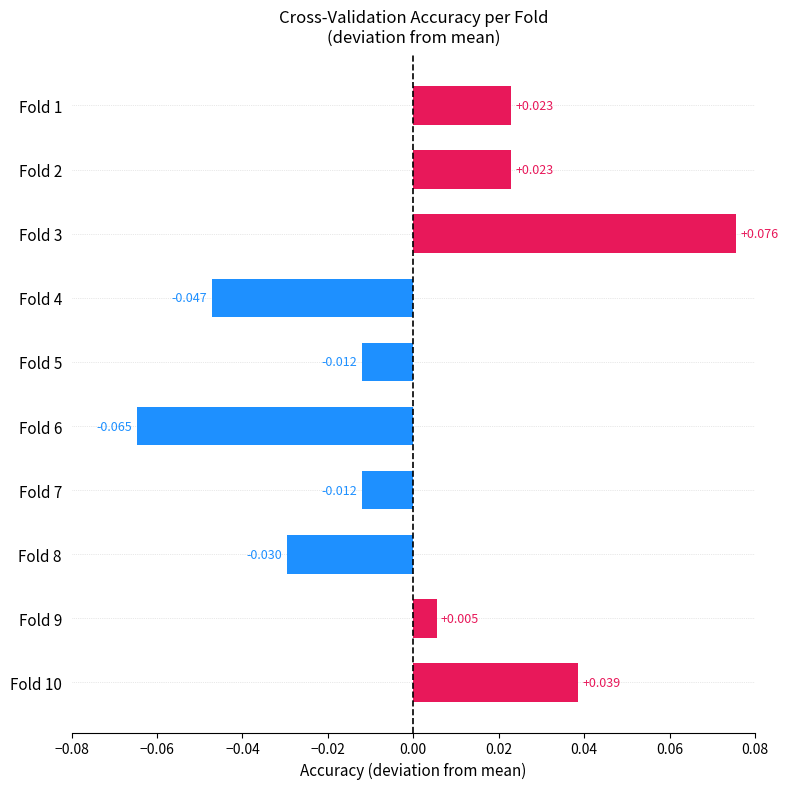

Which category has the highest value across all series?

Fold 3